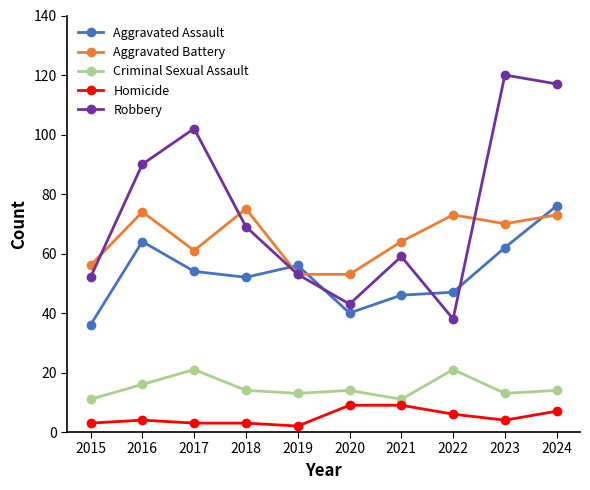

The Homicide series shows 3 at 2015. True or false?

True